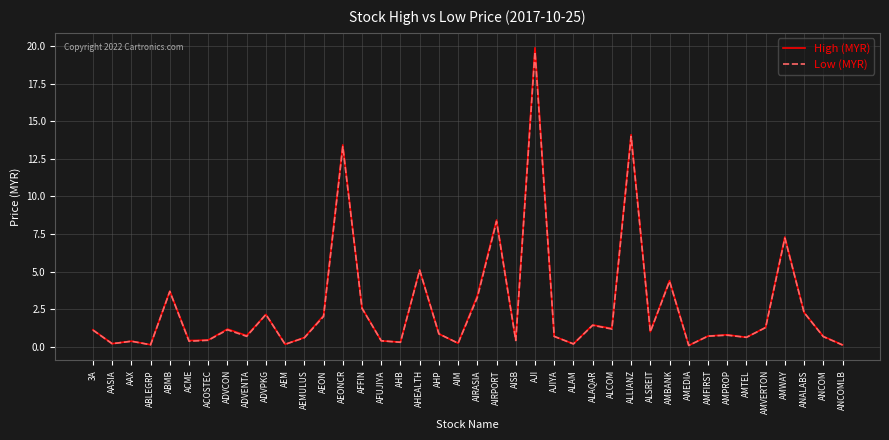

In Low (MYR), how many points are lower than both neighbors (excluding endpoints)?

13